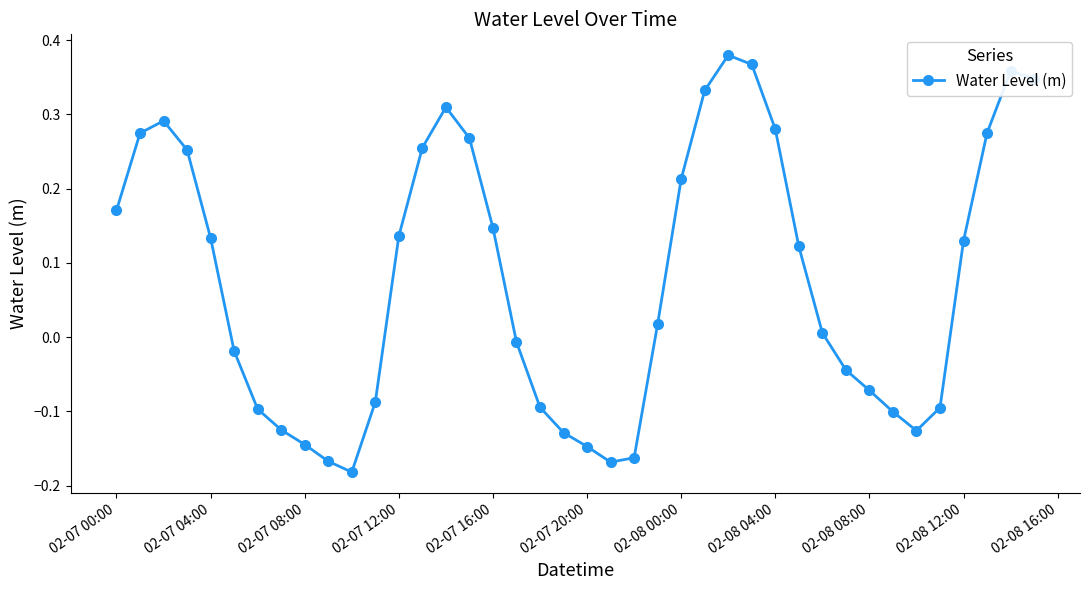

How many interior local valleys (lower than both neighbors) does the data have?

3